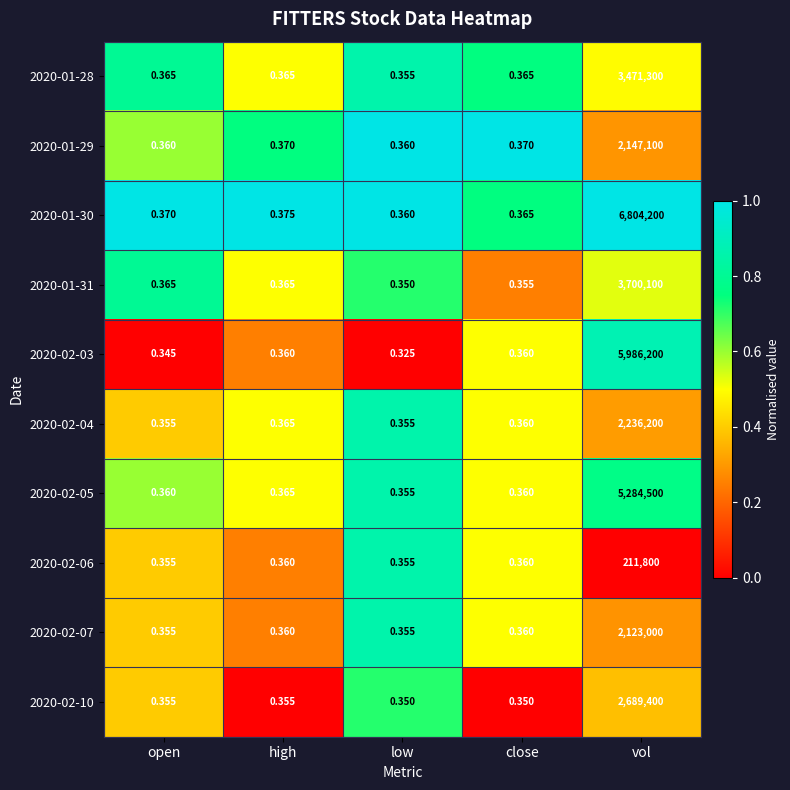

How many data points does each series have?

5